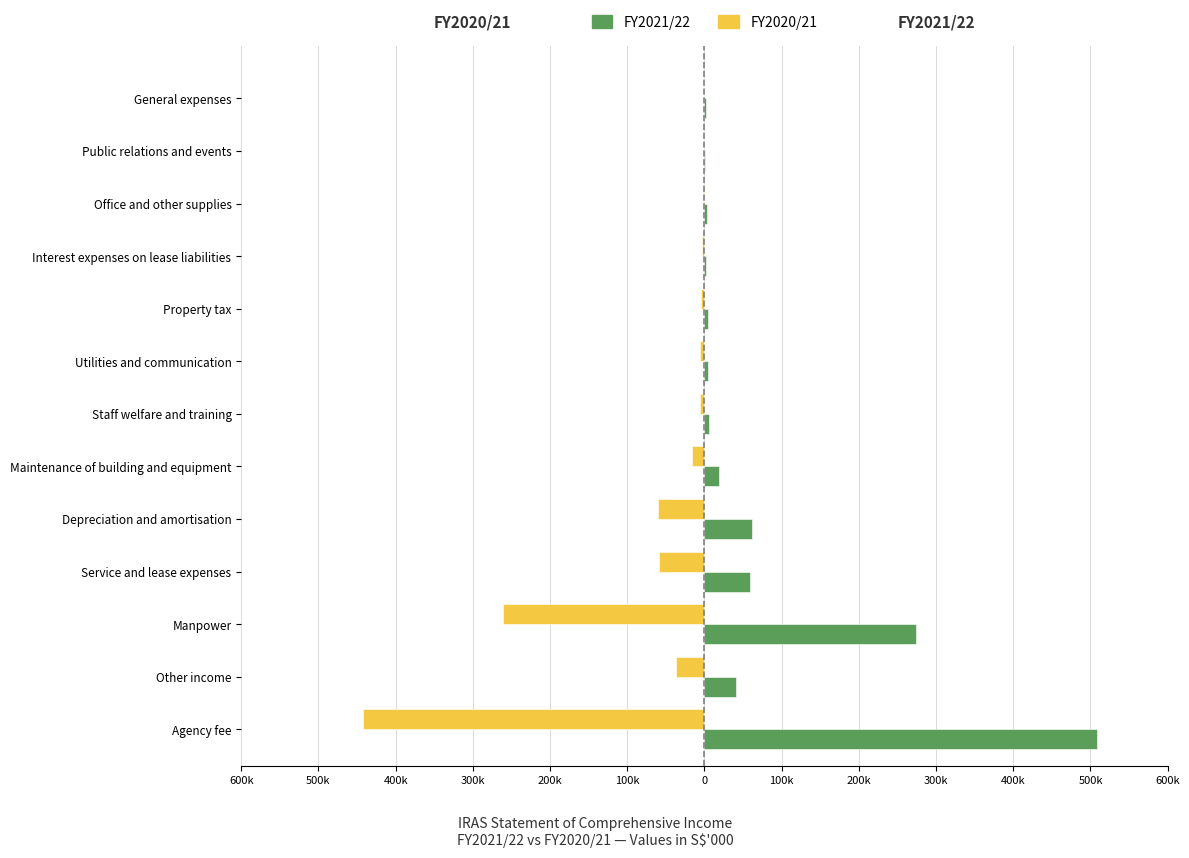

What is the difference between the second highest and minimum values in the FY2020/21 series?

441146